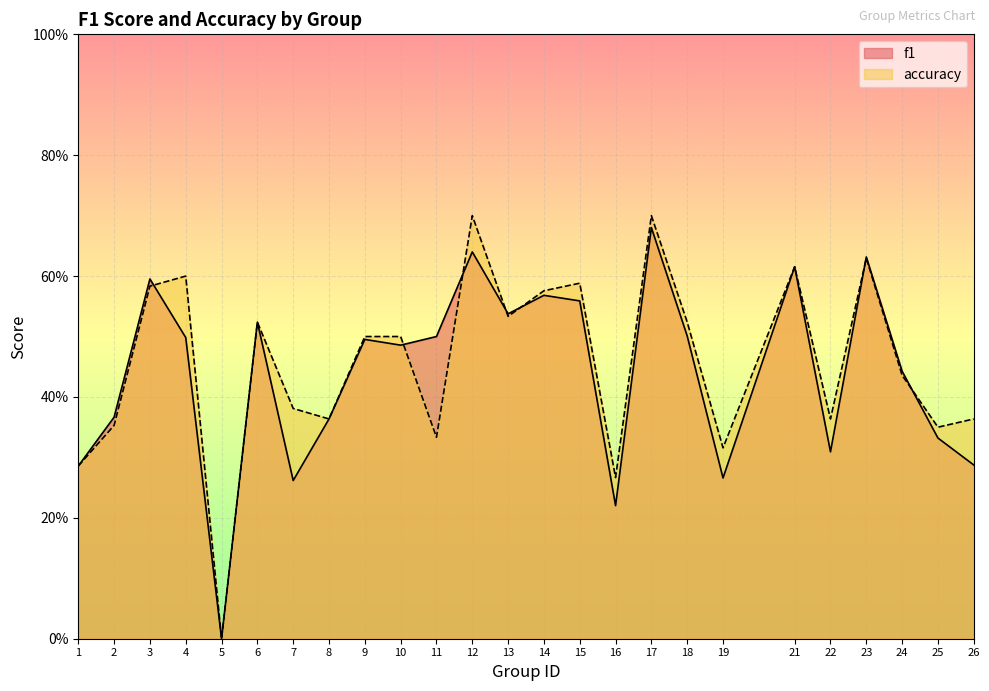

What are all the series names shown in the legend?

f1, accuracy